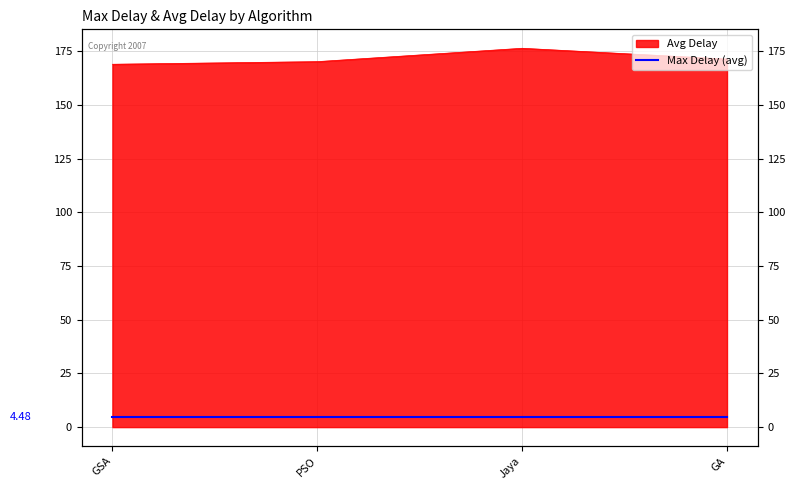

List the labels in order of value, smallest first.

GSA, PSO, GA, Jaya